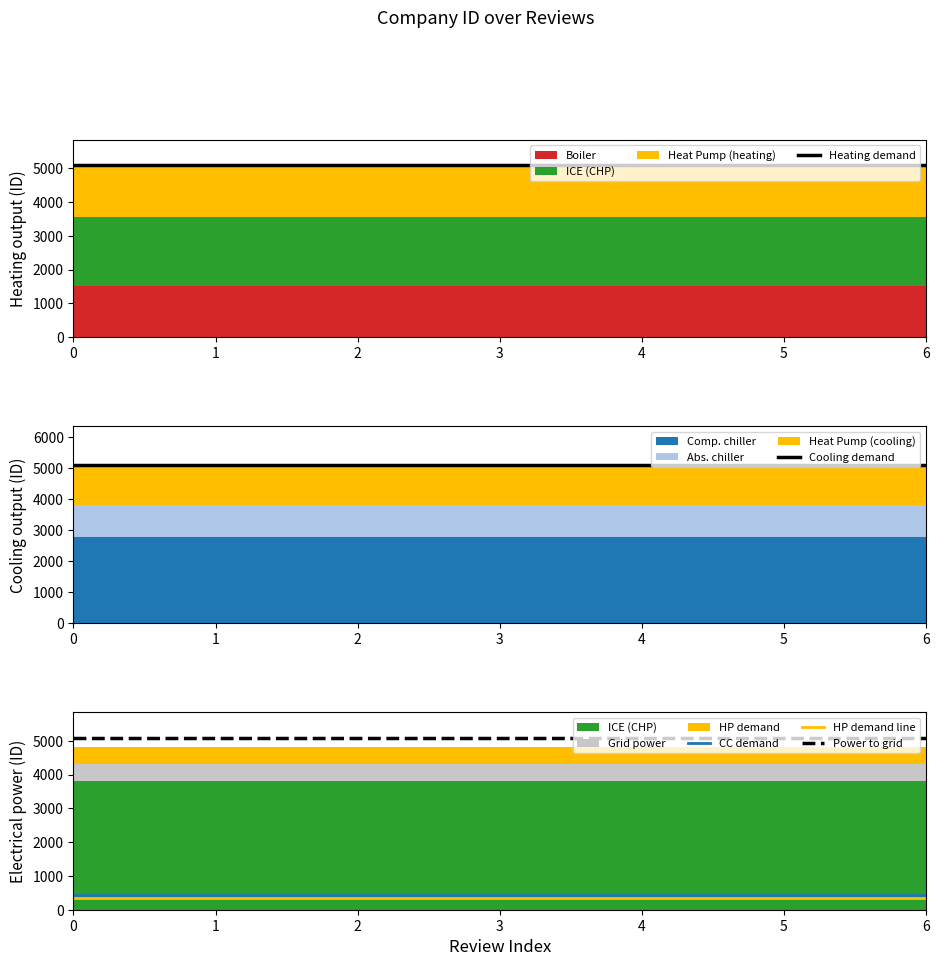

Reading left to right, list all the values displayed in this chart.

Heating demand: 5086.0	5086.0	5086.0	5086.0	5086.0	5086.0	5086.0
Cooling demand: 5086.0	5086.0	5086.0	5086.0	5086.0	5086.0	5086.0
CC demand: 432.3	432.3	432.3	432.3	432.3	432.3	432.3
HP demand line: 345.8	345.8	345.8	345.8	345.8	345.8	345.8
Power to grid: 5086.0	5086.0	5086.0	5086.0	5086.0	5086.0	5086.0